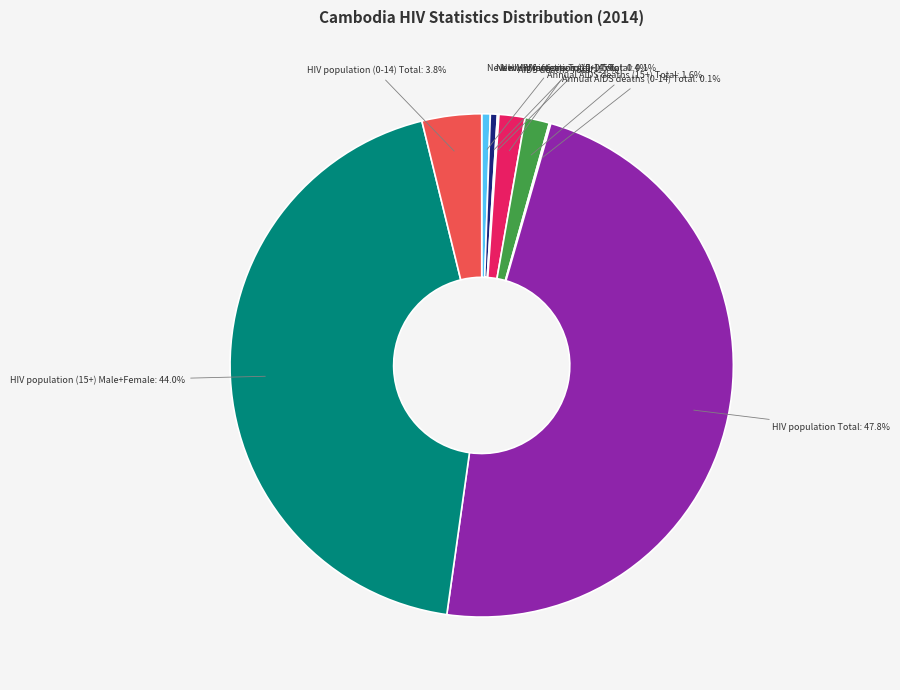

What portion of the pie excludes Annual AIDS deaths (15+) Total?

98.4%